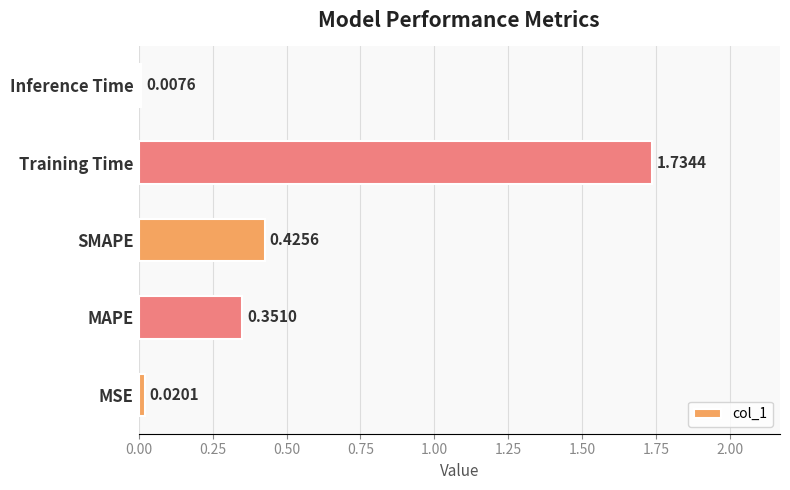

At which category does the chart reach its peak across all series?

Training Time